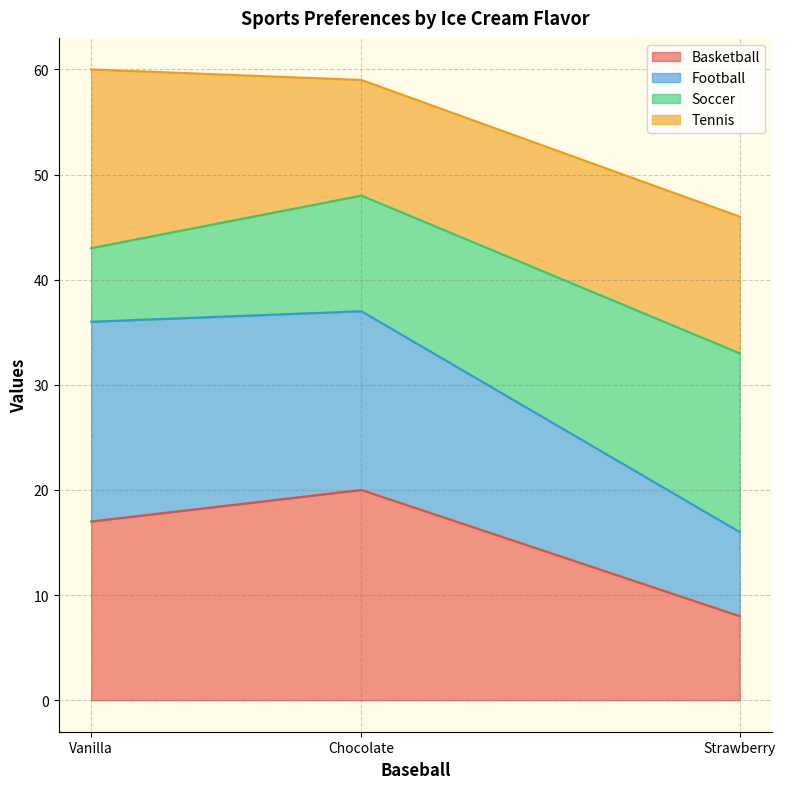

Is it true that Basketball equals 20 at Chocolate?

True